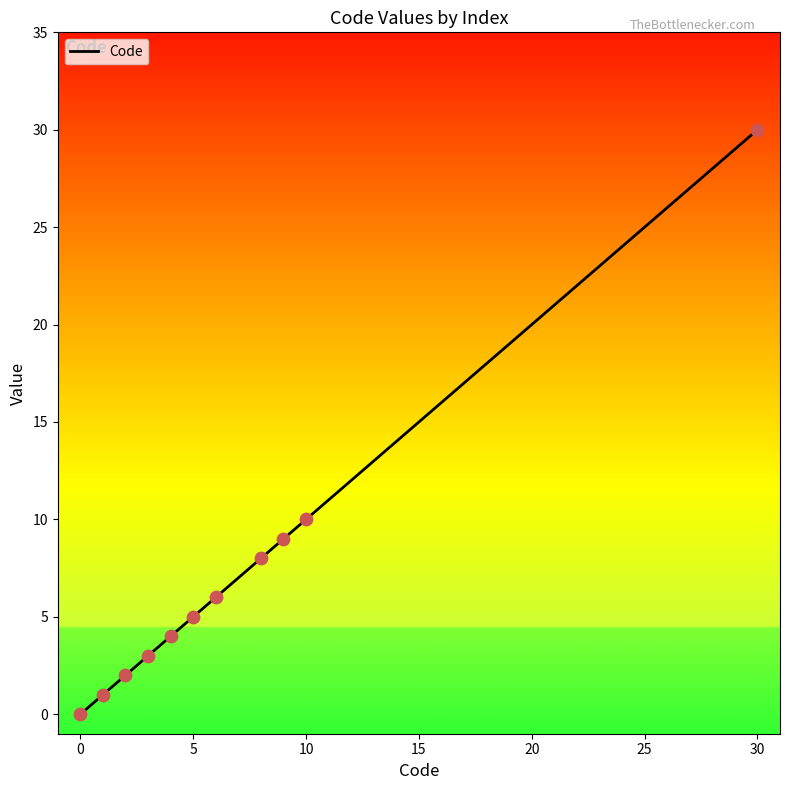

What is the maximum value shown in the chart?

30